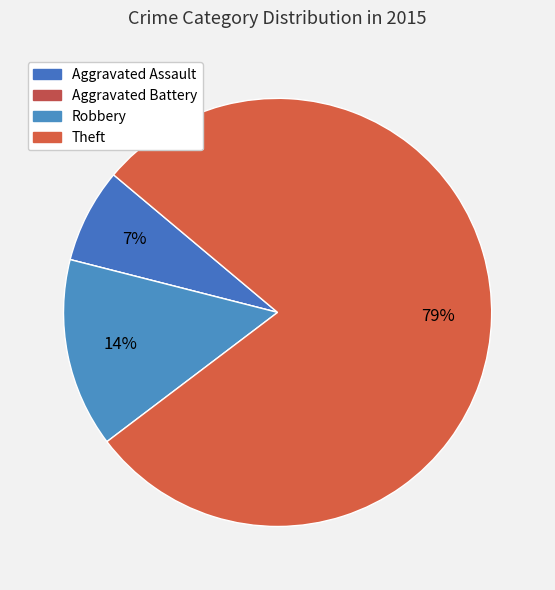

Is there any slice that represents more than half of the pie?

Yes